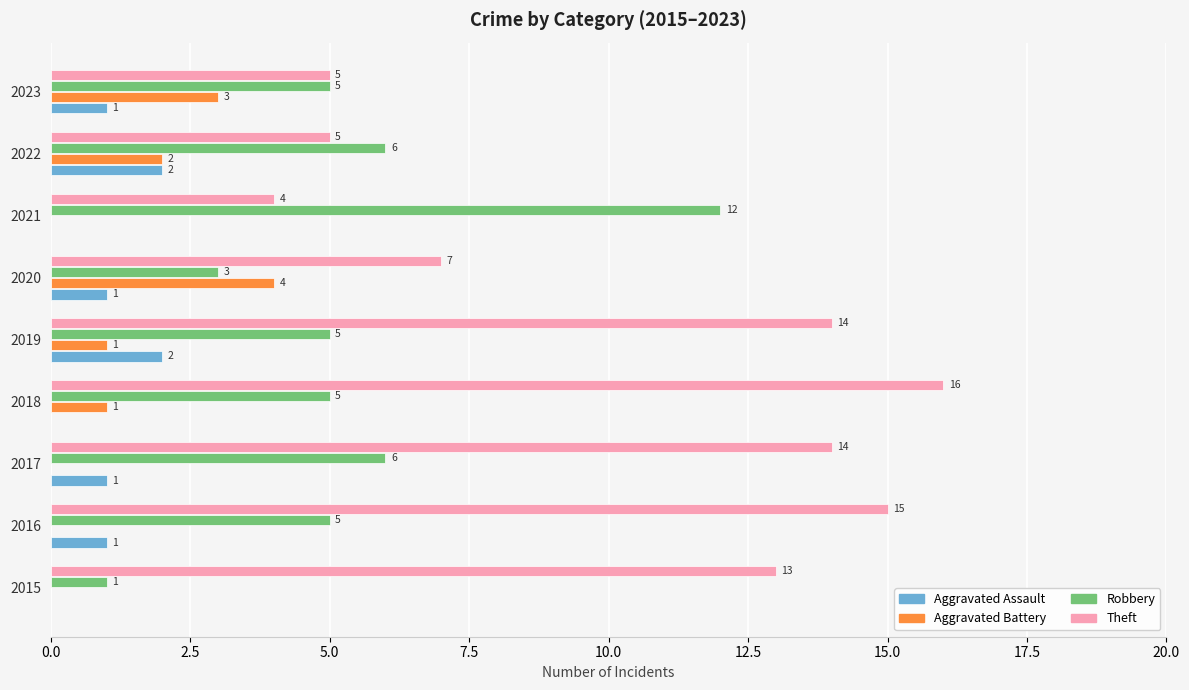

The value of Aggravated Assault at 2019 is 3. True or false?

False